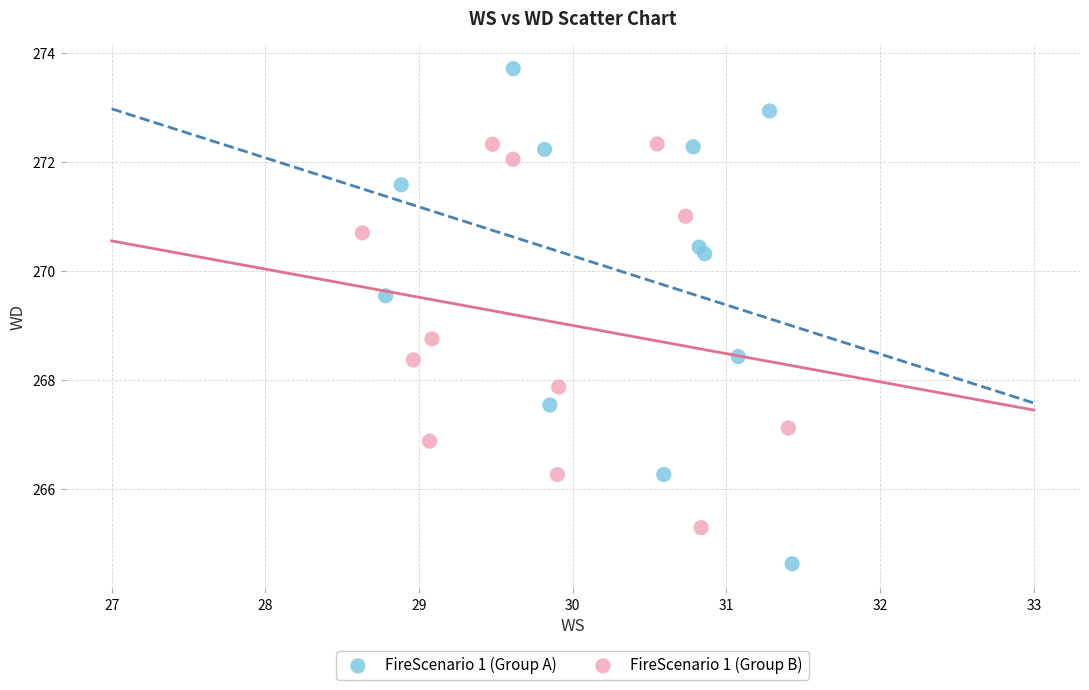

Which series has the widest spread of Y values?

FireScenario 1 (Group A)